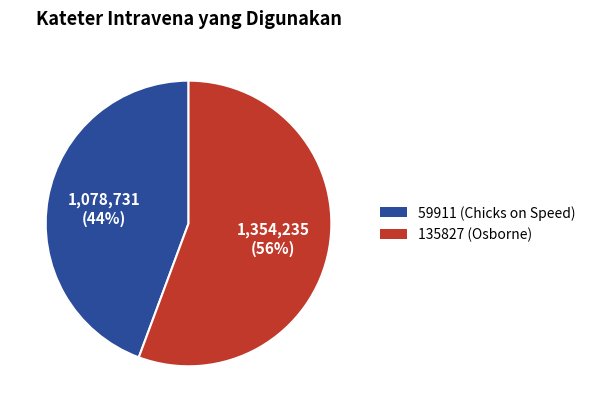

To the nearest percent, what is the average slice percentage?

50%